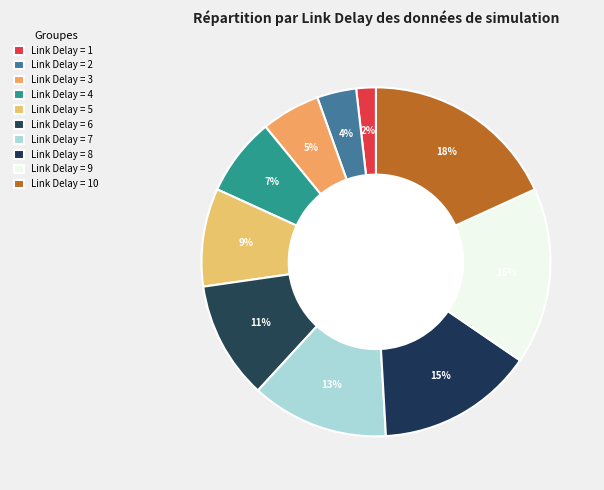

Rank the categories by value from lowest to highest.

1, 2, 3, 4, 5, 6, 7, 8, 9, 10